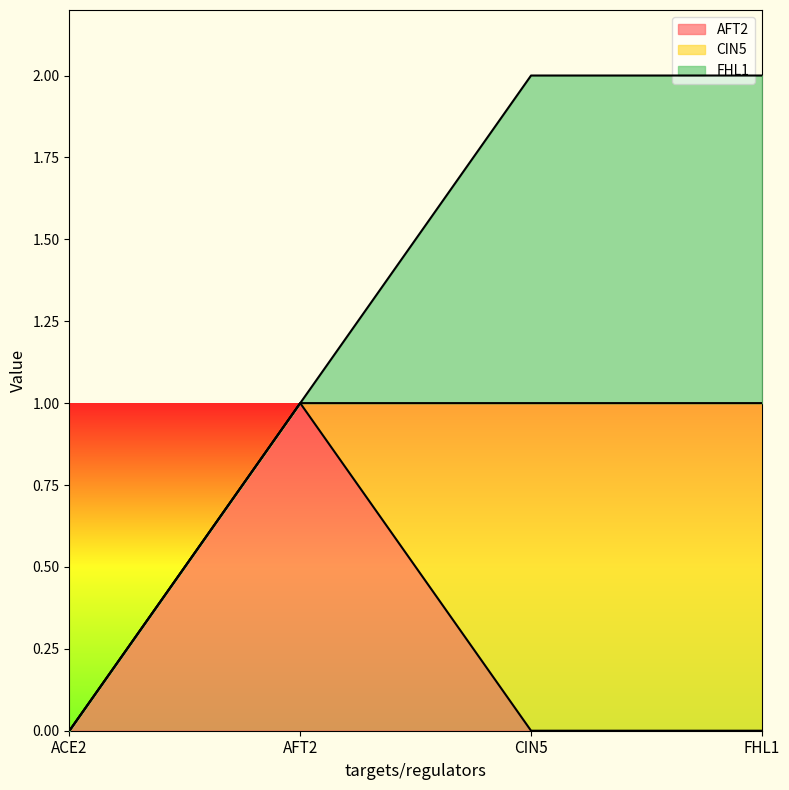

Between CIN5 and AFT2, which is larger?

AFT2